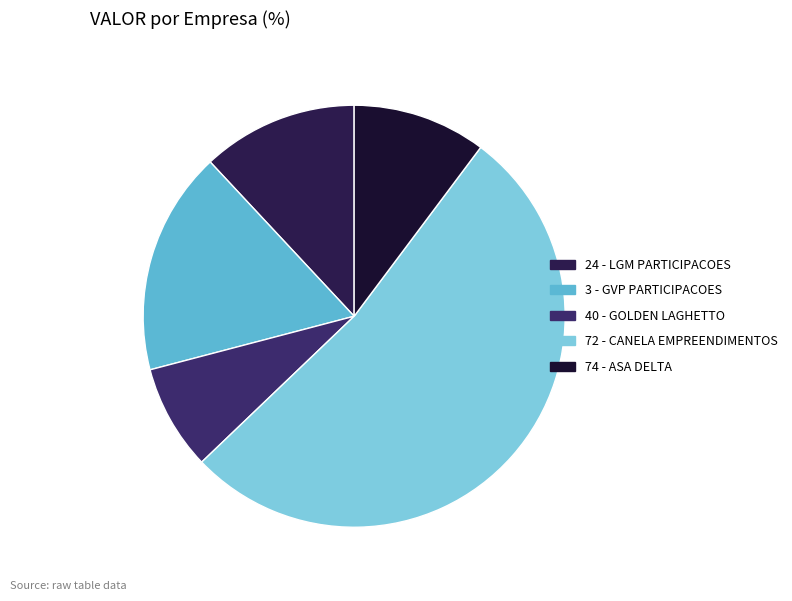

How many segments does this pie chart have?

5